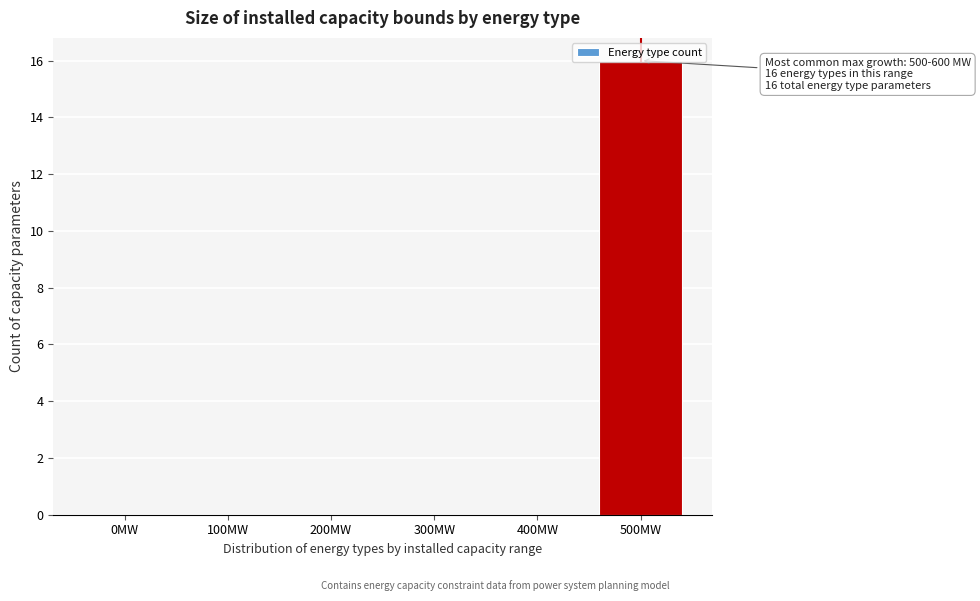

What is the change in value from 400MW to 500MW?

+16